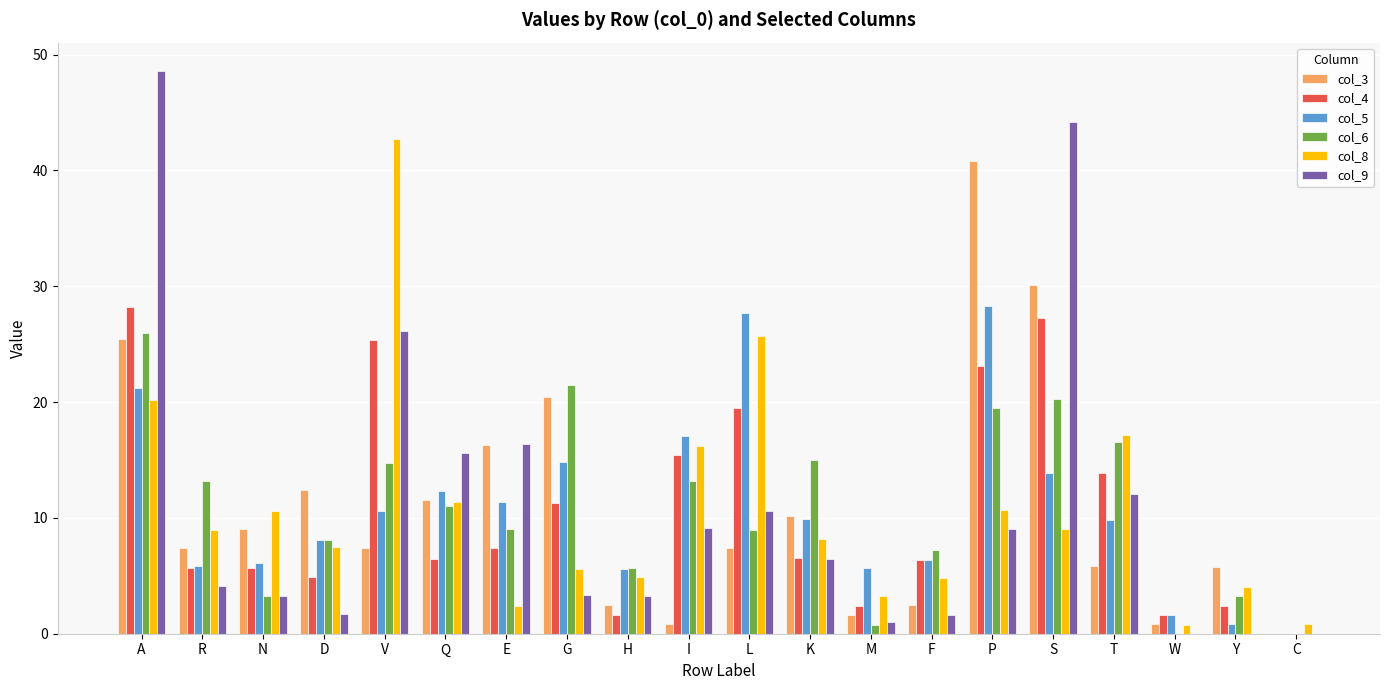

How many values in the col_5 series exceed 9?

11